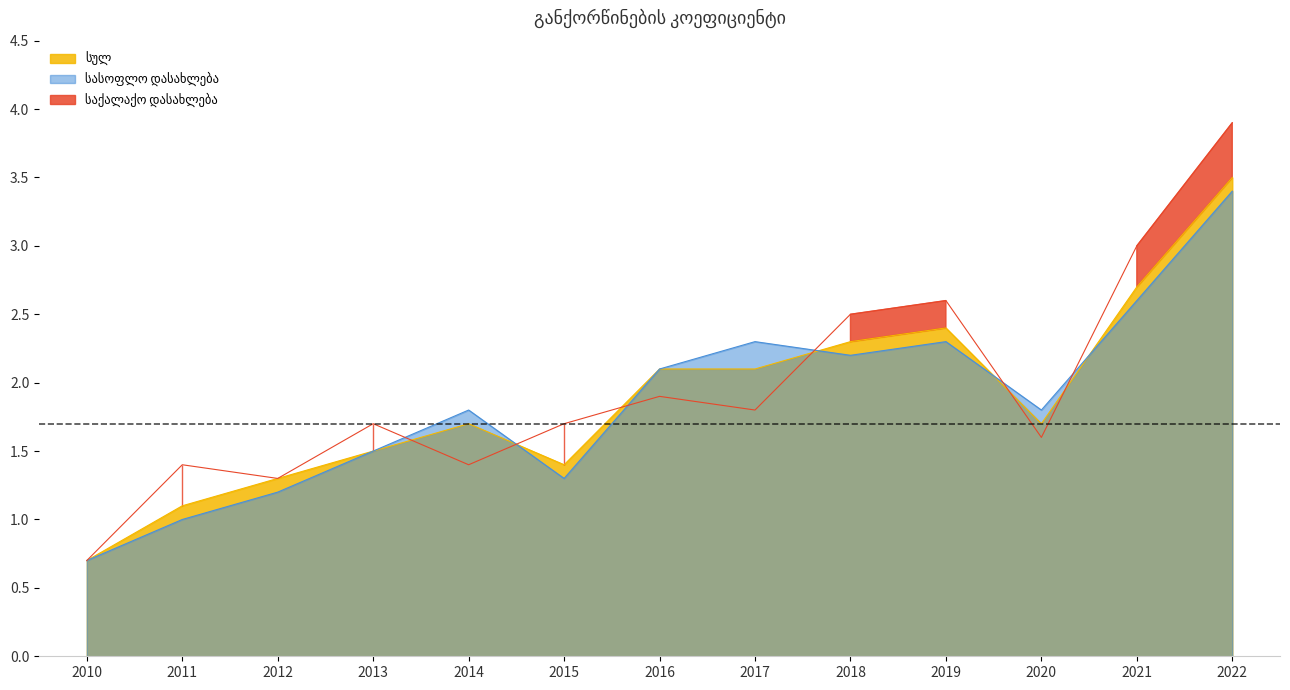

Reading right to left, list all the values displayed in this chart.

სულ: 3.5	2.7	1.7	2.4	2.3	2.1	2.1	1.4	1.7	1.5	1.3	1.1	0.7
საქალაქო დასახლება: 3.9	3.0	1.6	2.6	2.5	1.8	1.9	1.7	1.4	1.7	1.3	1.4	0.7
სასოფლო დასახლება: 3.4	2.6	1.8	2.3	2.2	2.3	2.1	1.3	1.8	1.5	1.2	1.0	0.7